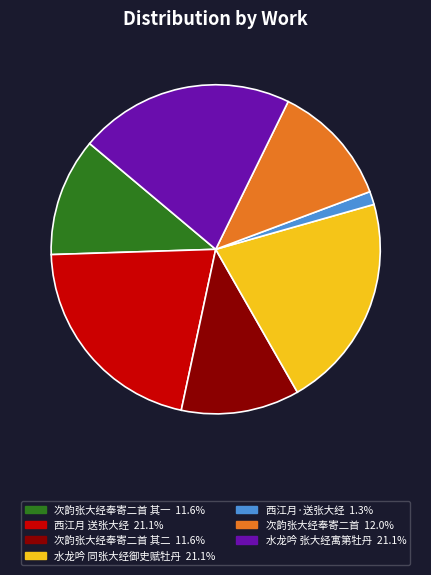

Does any single category account for the majority?

No